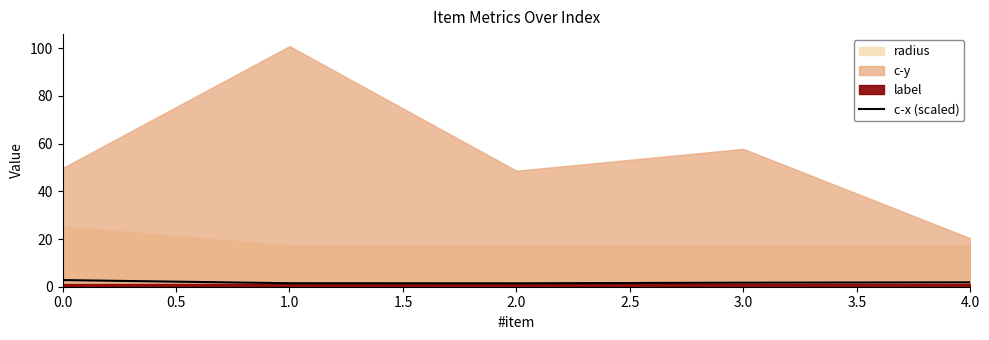

What is the change in value from 3.0 to 4.0?

+0.1